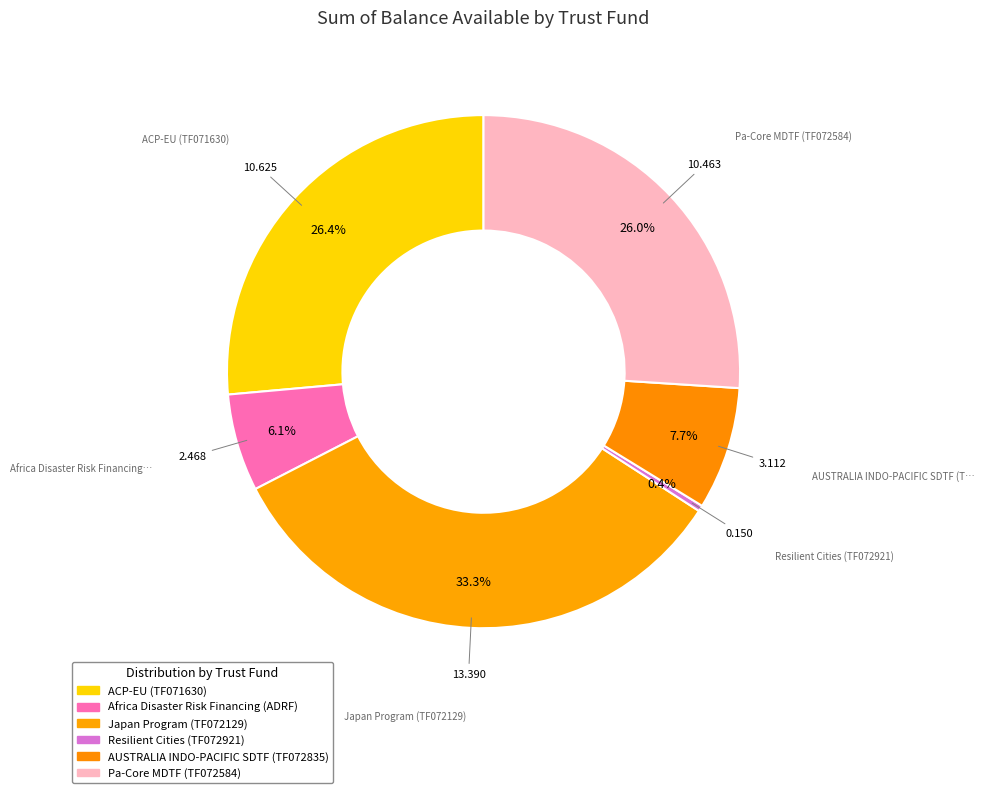

Combined, do Africa Disaster Risk Financing (ADRF) and Resilient Cities (TF072921) account for over 50%?

No